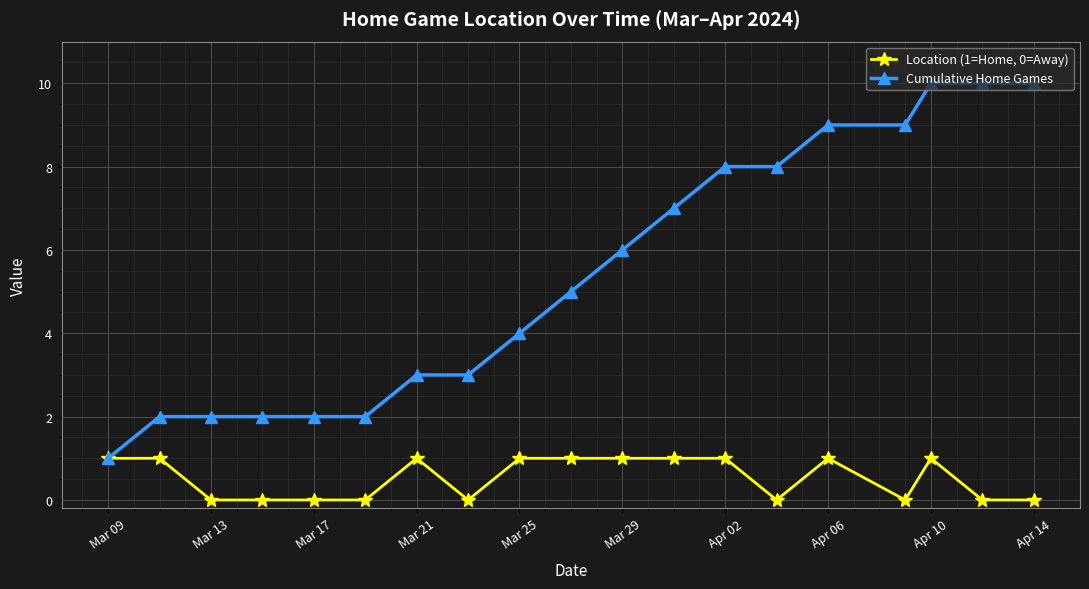

What is the value of the Cumulative Home Games point at the 19th from the left?

10